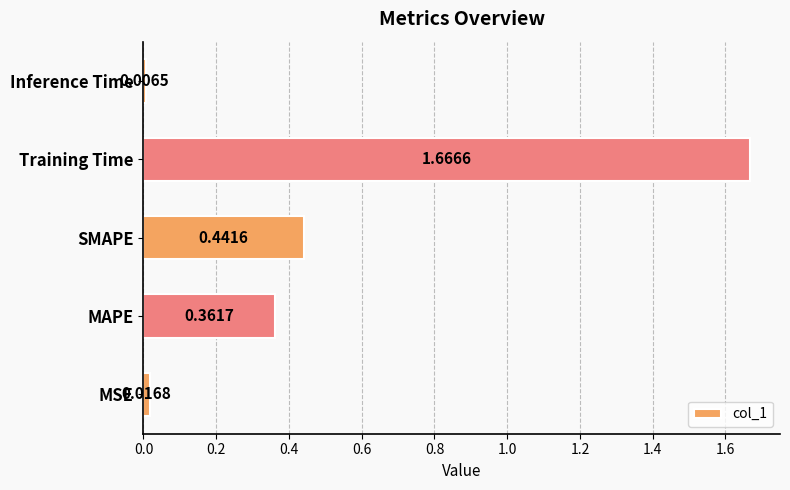

Does the chart contain stacked bars?

No